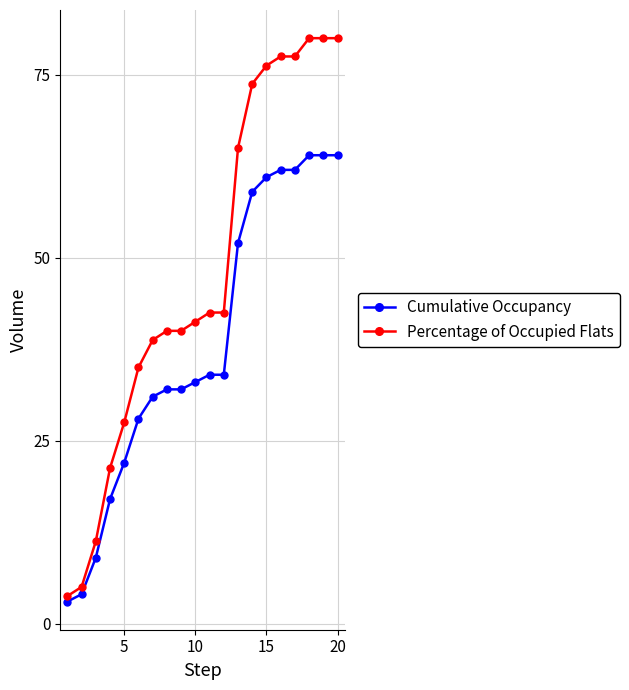

What is the value of the Cumulative Occupancy point at the 8th from the left?

32.0